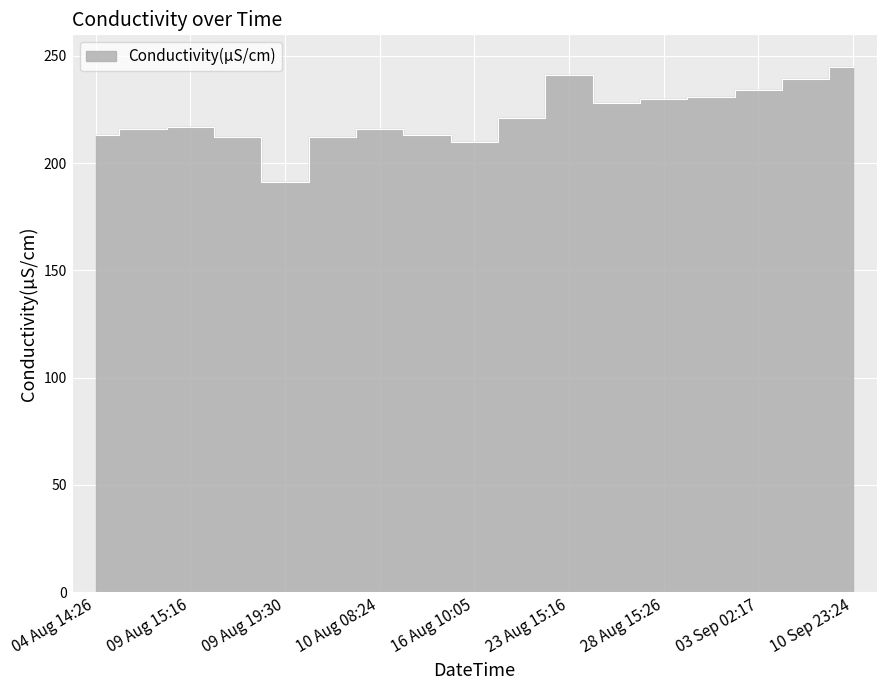

Where is the data nearest to the value 218?

09 Aug 15:16